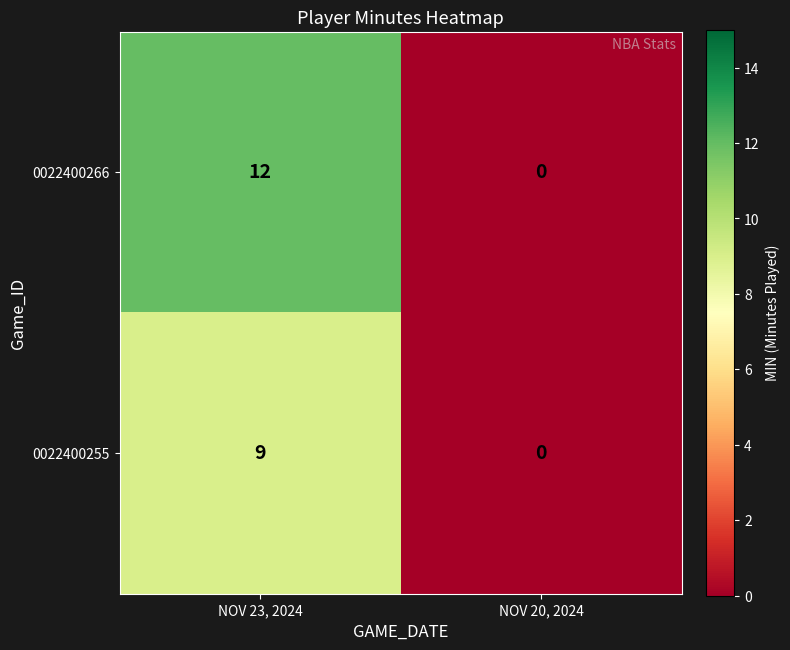

Which series has the largest range (max minus min)?

0022400266